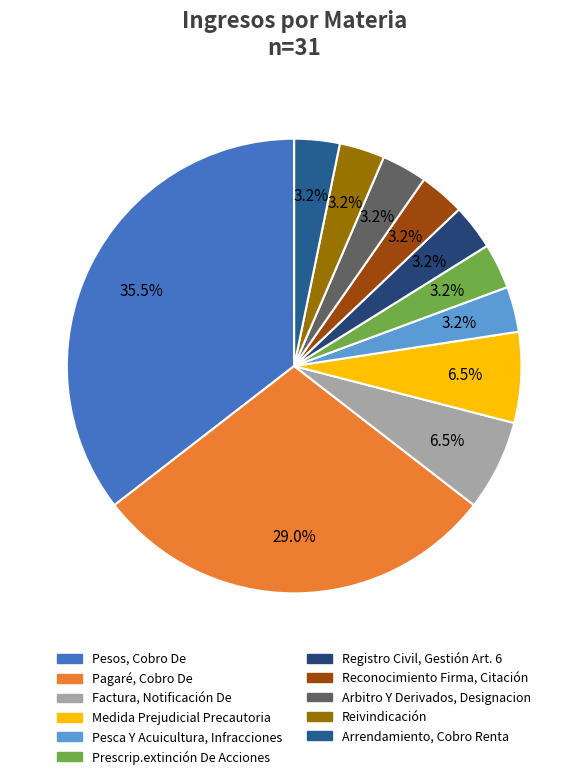

What percentage do Arrendamiento, Cobro Renta and Factura, Notificación De together represent?

9.7%